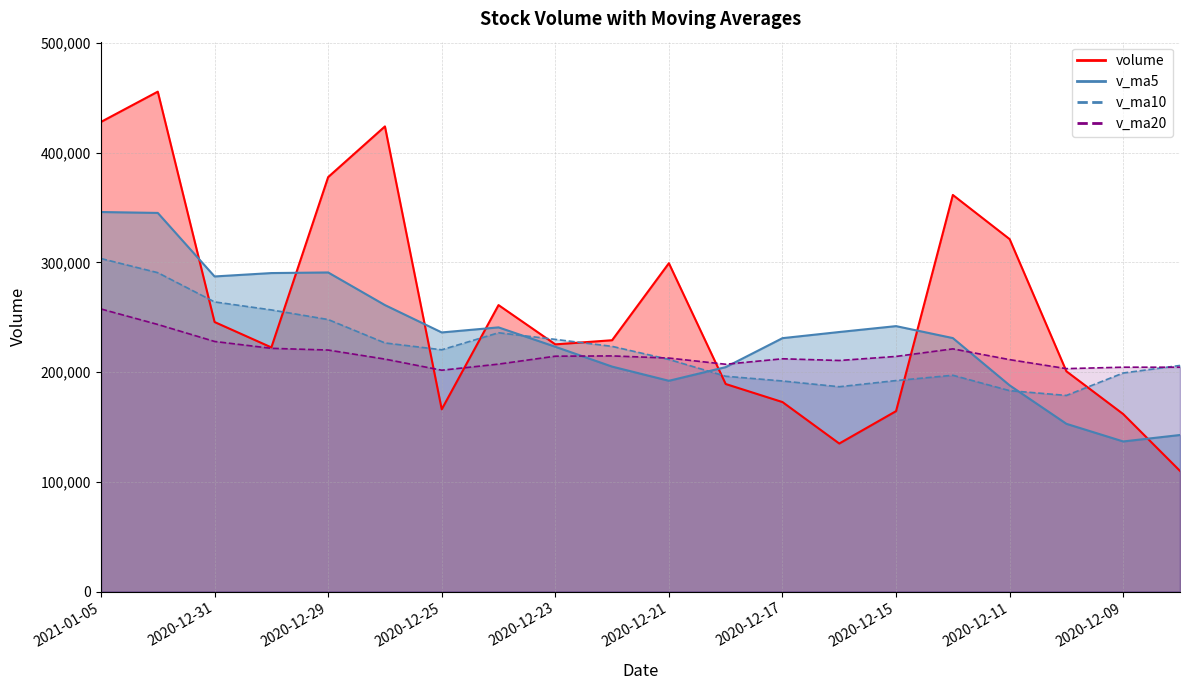

What is the average value of the v_ma20 series?

216163.3